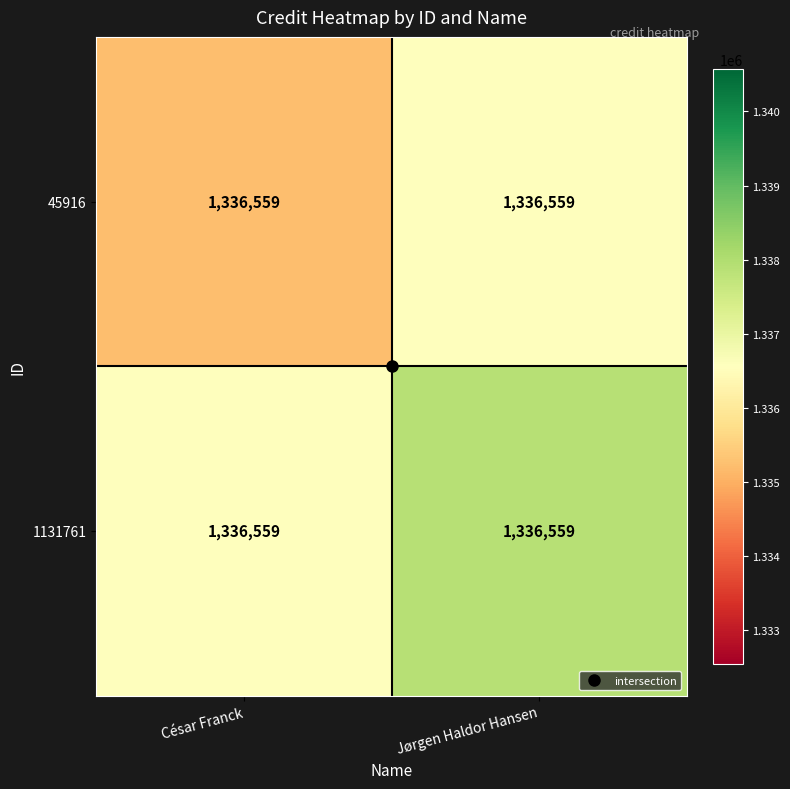

At how many categories does at least one series exceed 1336688?

1